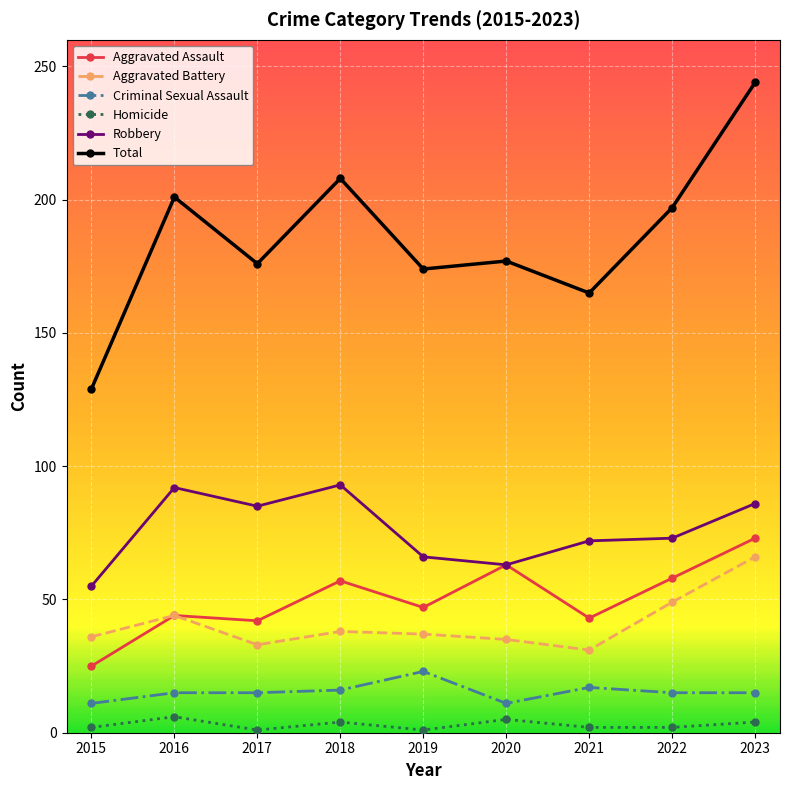

What is the spread (max minus min) of values at 2017?

175